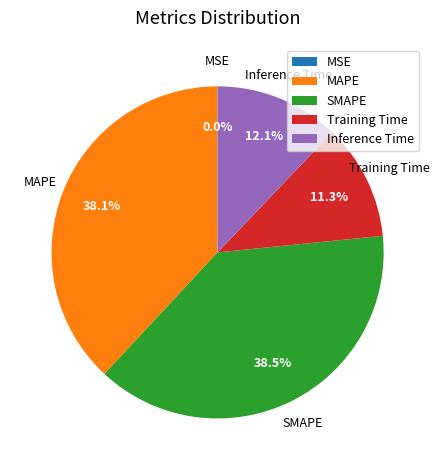

What is the ratio of the value at Inference Time to the value at MAPE?

0.3